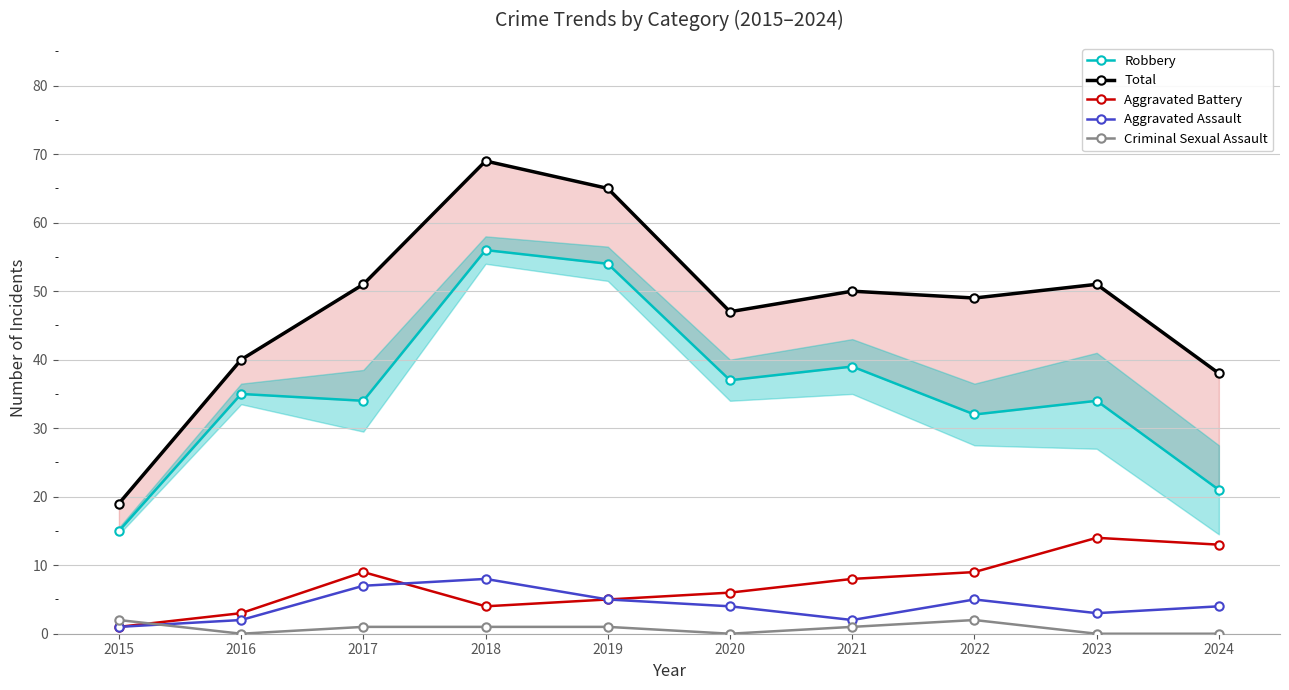

Rank the series by their maximum value, from lowest to highest.

Criminal Sexual Assault, Aggravated Assault, Aggravated Battery, Robbery, Total